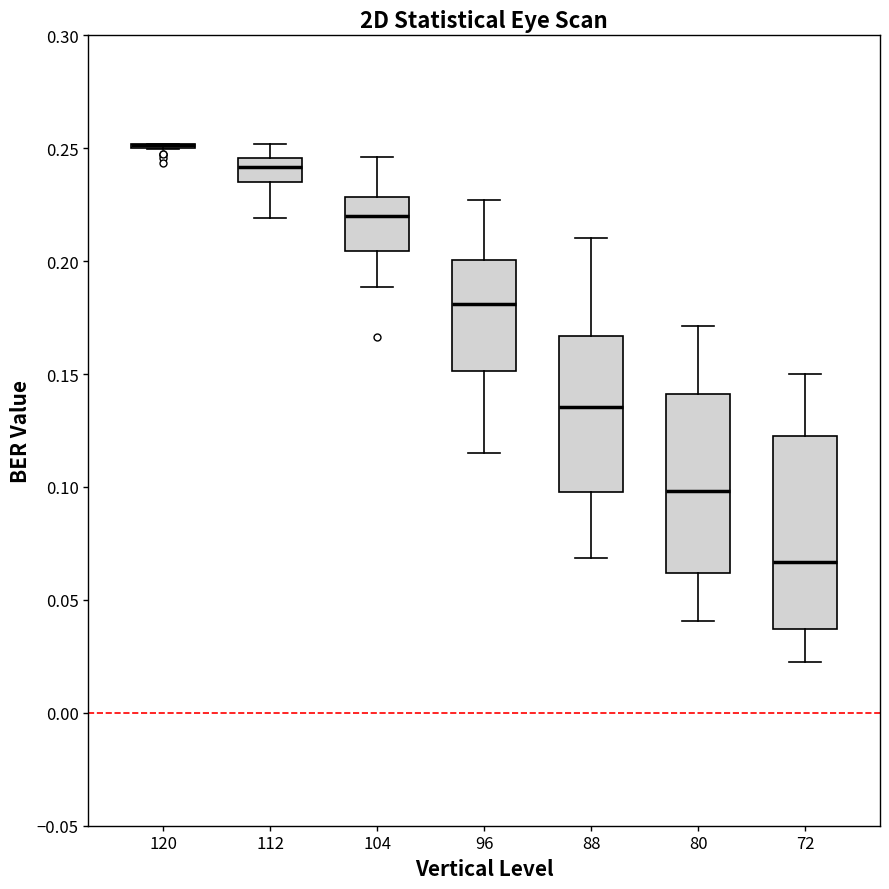

Reading left to right, read every box against the y-axis: the position of its median line, the range the box covers, and the ends of its whiskers. The values are not printed on the chart, so give them approximately, as read against the axis.

120: box collapsed to a line at 0.250, whiskers 0.250 to 0.250
112: median 0.240, box 0.235 to 0.245, whiskers 0.220 to 0.250
104: median 0.220, box 0.205 to 0.230, whiskers 0.190 to 0.245
96: median 0.180, box 0.150 to 0.200, whiskers 0.115 to 0.225
88: median 0.135, box 0.100 to 0.165, whiskers 0.070 to 0.210
80: median 0.100, box 0.060 to 0.140, whiskers 0.040 to 0.170
72: median 0.065, box 0.035 to 0.125, whiskers 0.025 to 0.150